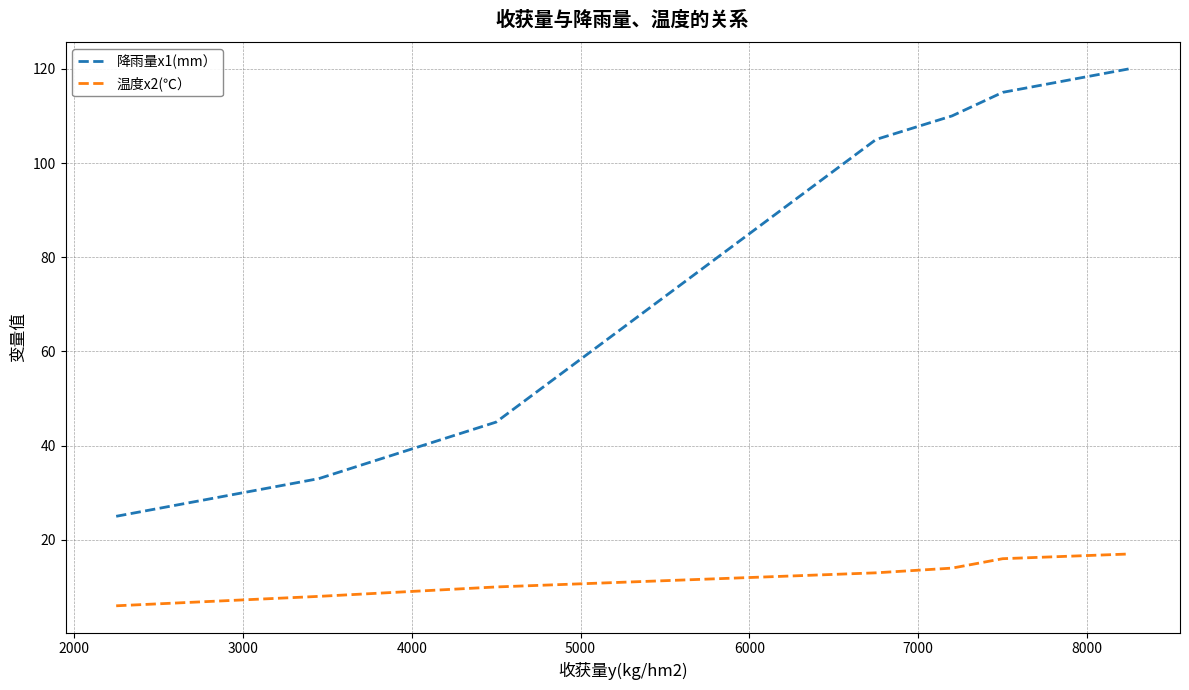

What is the difference between the maximum and minimum values in the 降雨量x1(mm） series?

95